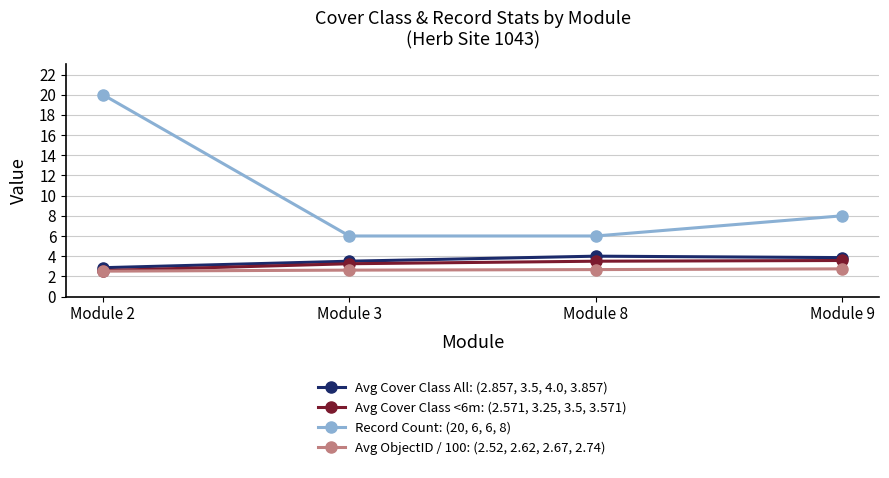

What is the value of the Avg ObjectID / 100: (2.52, 2.62, 2.67, 2.74) point at the 2nd from the left?

2.6